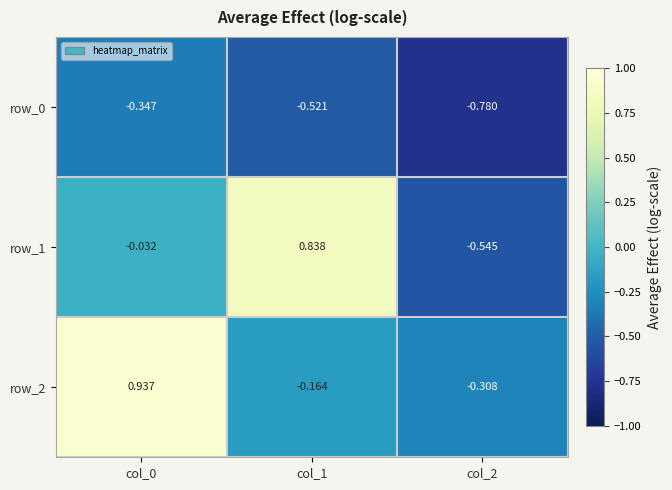

Which series has the largest total across all categories?

row_2